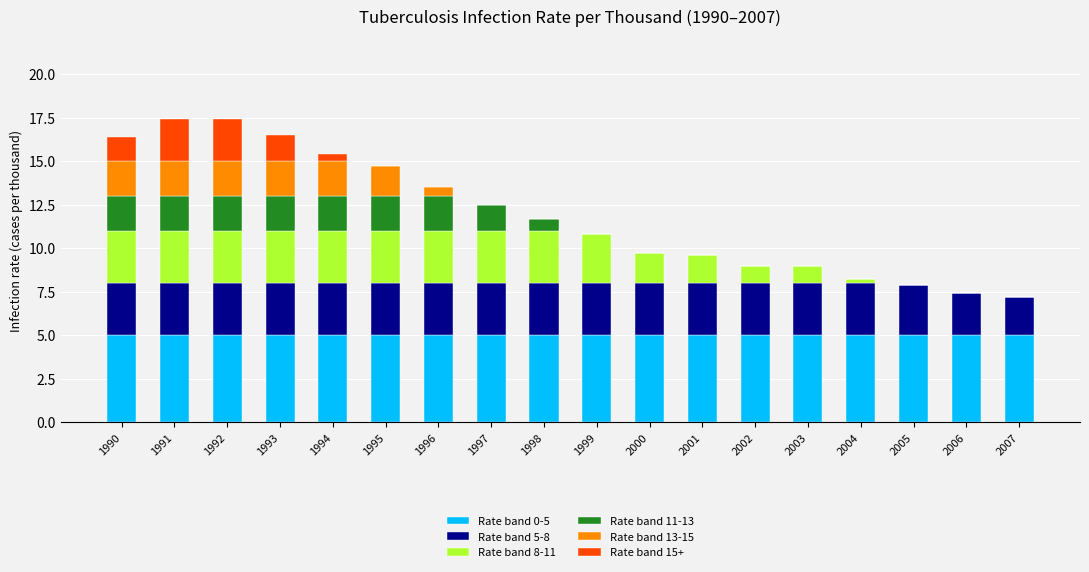

The Rate band 0-5 series shows 7.5 at 2000. True or false?

False